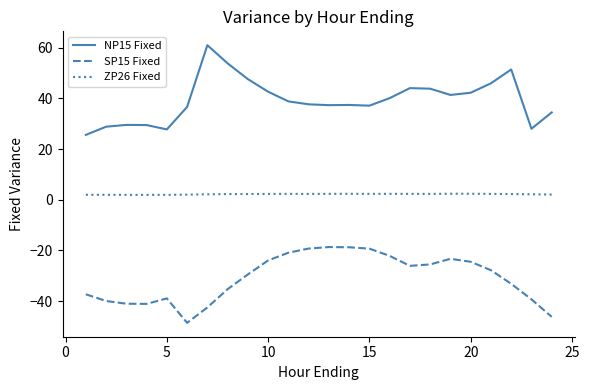

Which series has the largest total across all categories?

NP15 Fixed